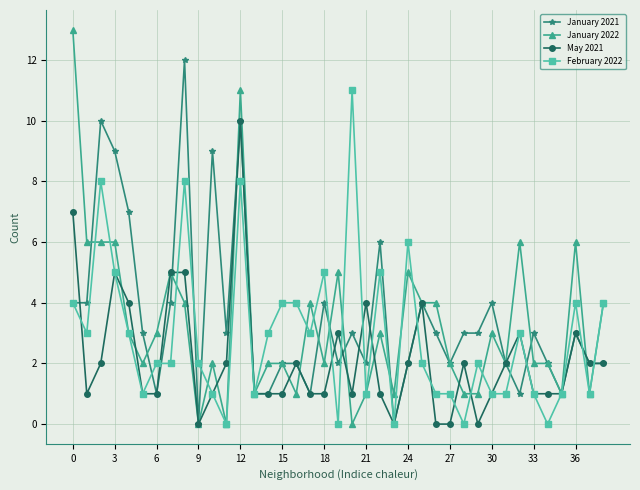

What is the highest value of the January 2021 series?

12